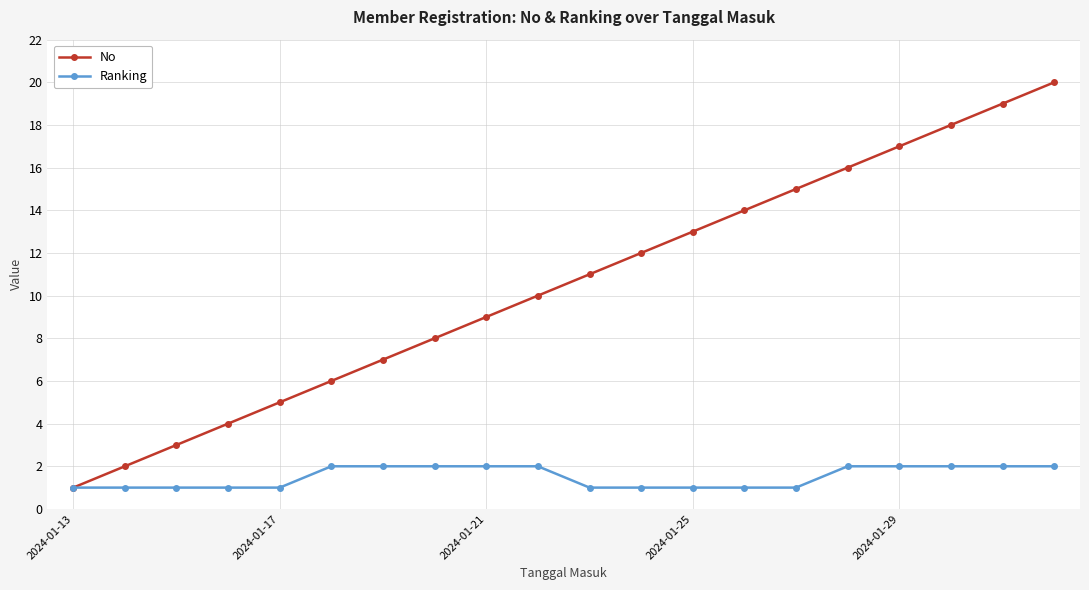

Reading left to right, list all the values displayed in this chart.

No: 1	2	3	4	5	6	7	8	9	10	11	12	13	14	15	16	17	18	19	20
Ranking: 1	1	1	1	1	2	2	2	2	2	1	1	1	1	1	2	2	2	2	2